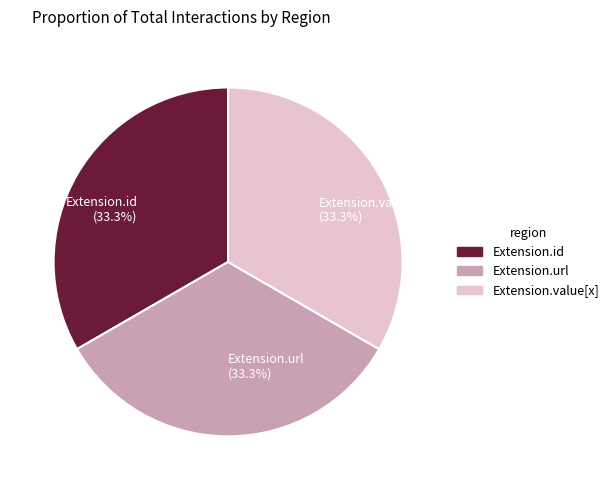

Does Extension.id (33.3%) account for over 50% of the chart?

No